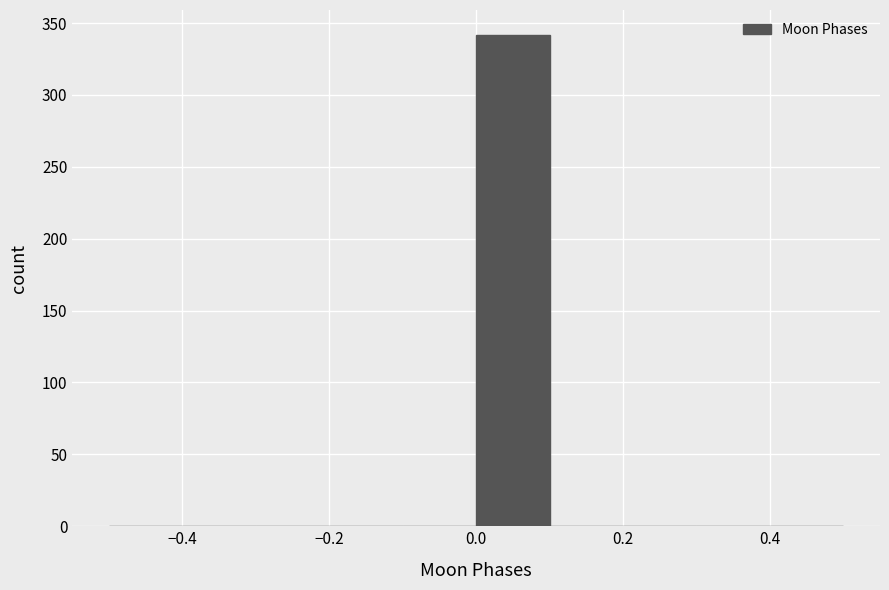

Which range on the x-axis has the tallest bar?

0.0 to 0.1